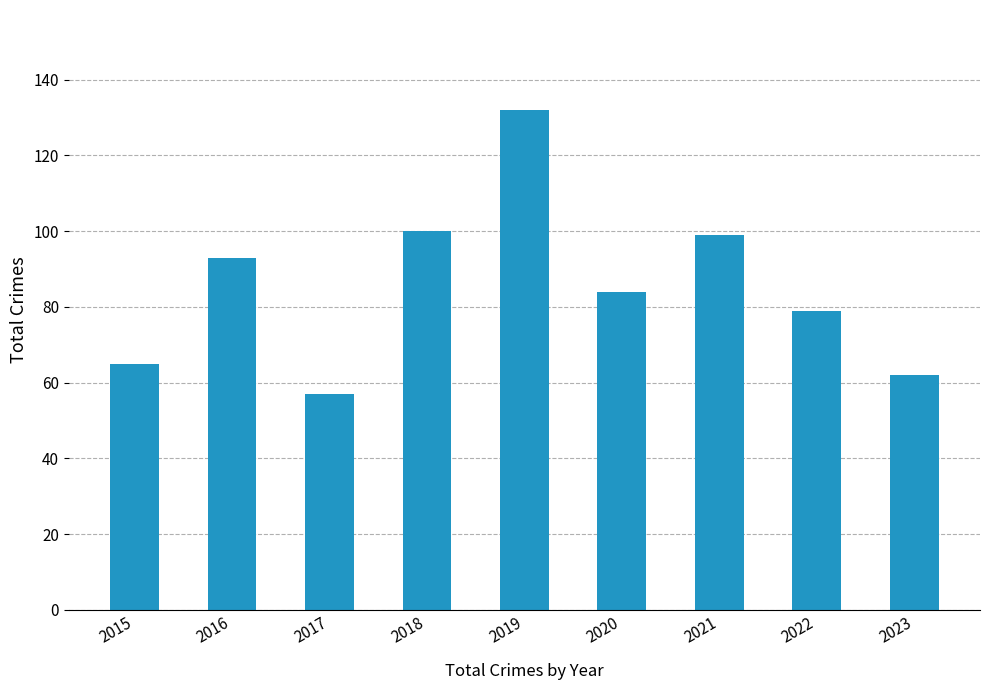

What is the sum of all values?

771